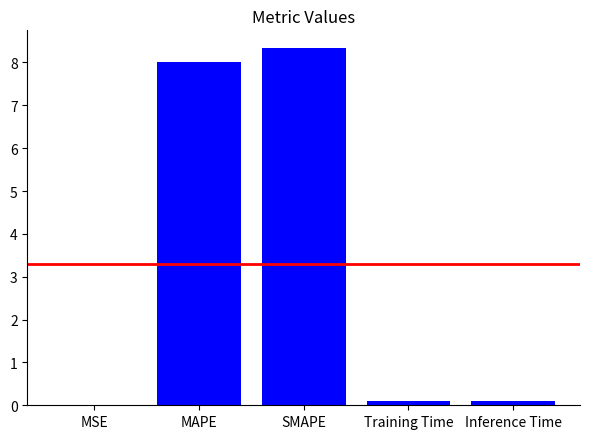

Which label corresponds to the largest value in the chart?

SMAPE